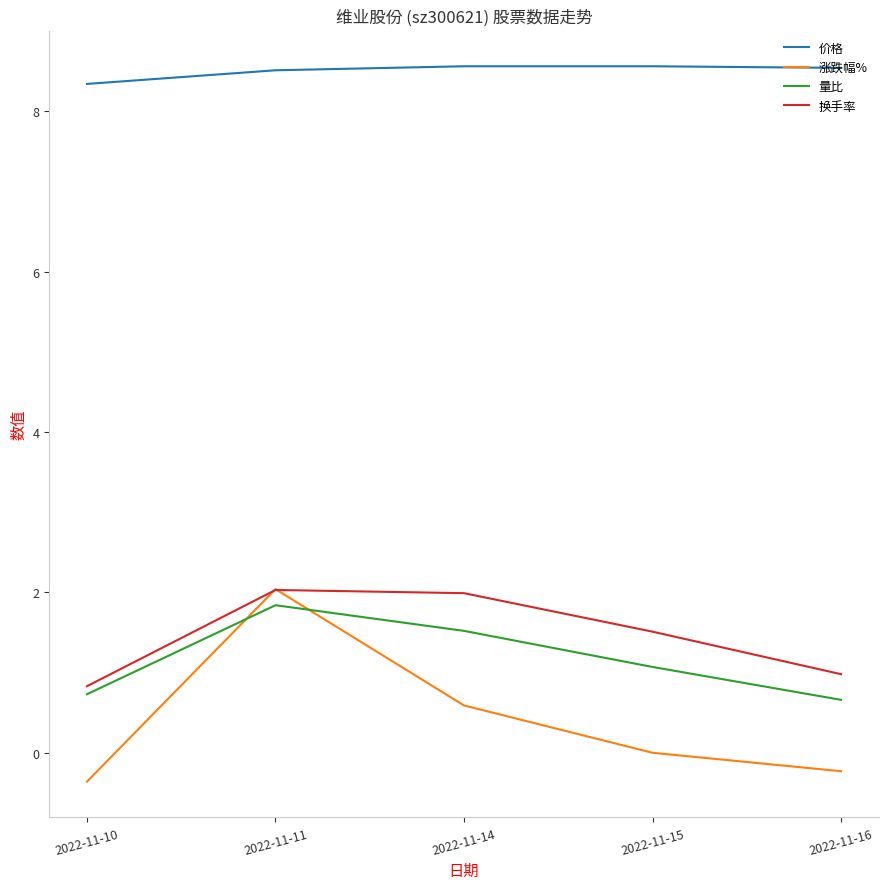

How many times do 换手率 and 涨跌幅% cross each other?

2